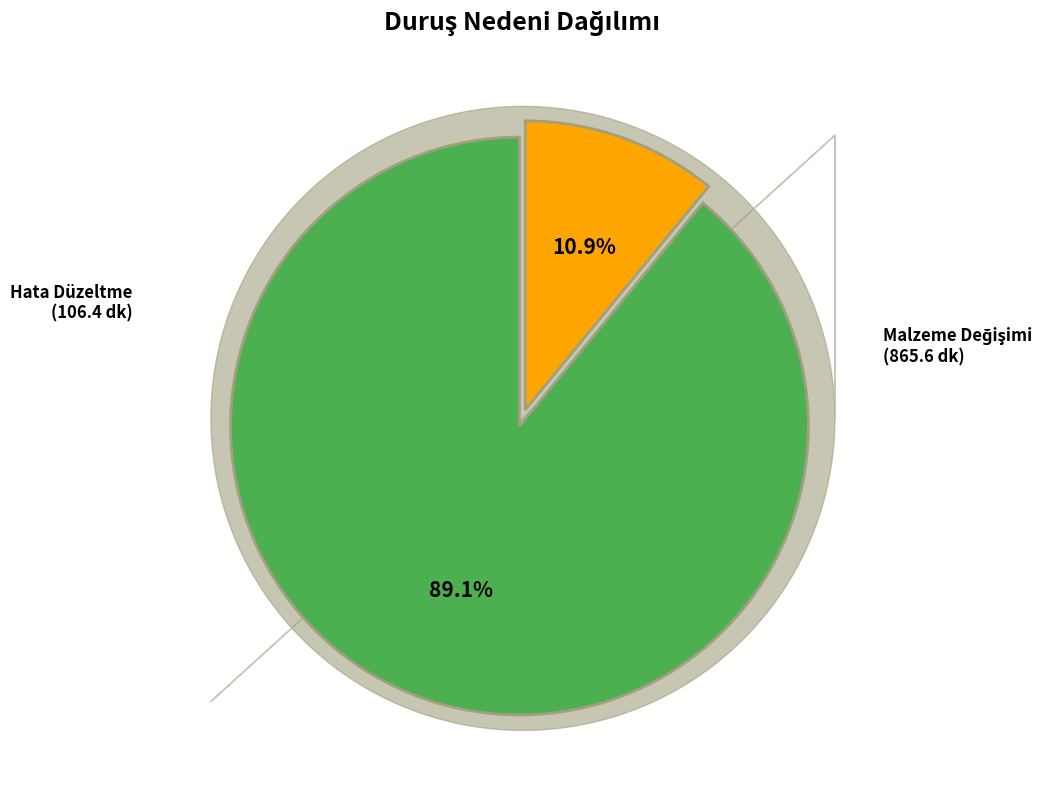

To the nearest percent, what is the difference between the largest and smallest slice percentages?

78%